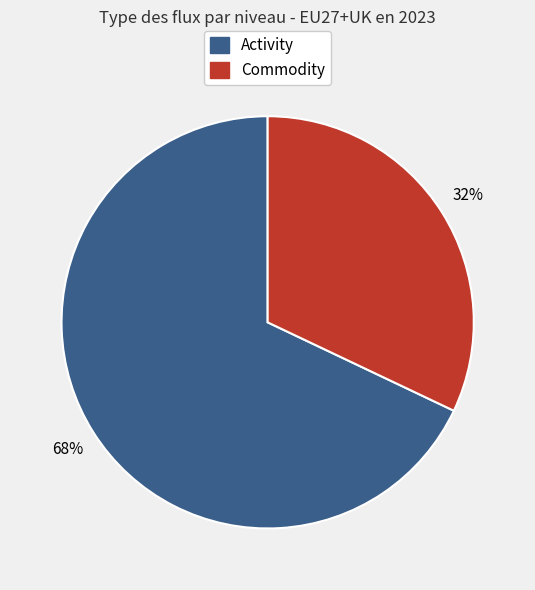

To the nearest percent, what is the difference between the largest and smallest slice percentages?

36%